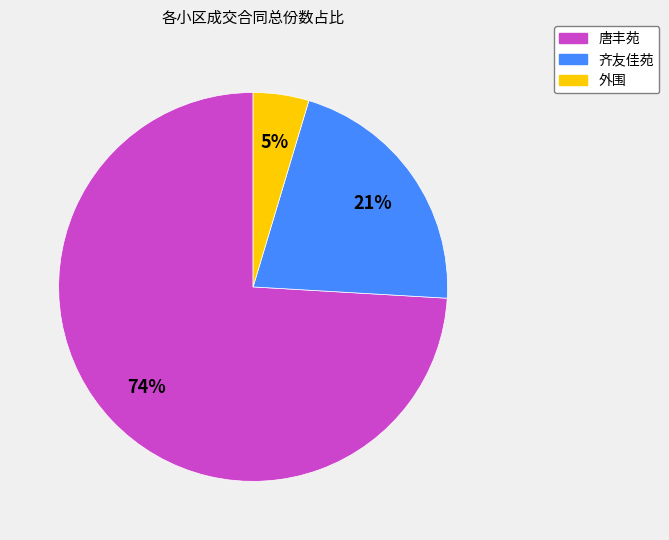

What is the ratio of the value at 齐友佳苑 to the value at 唐丰苑?

0.3